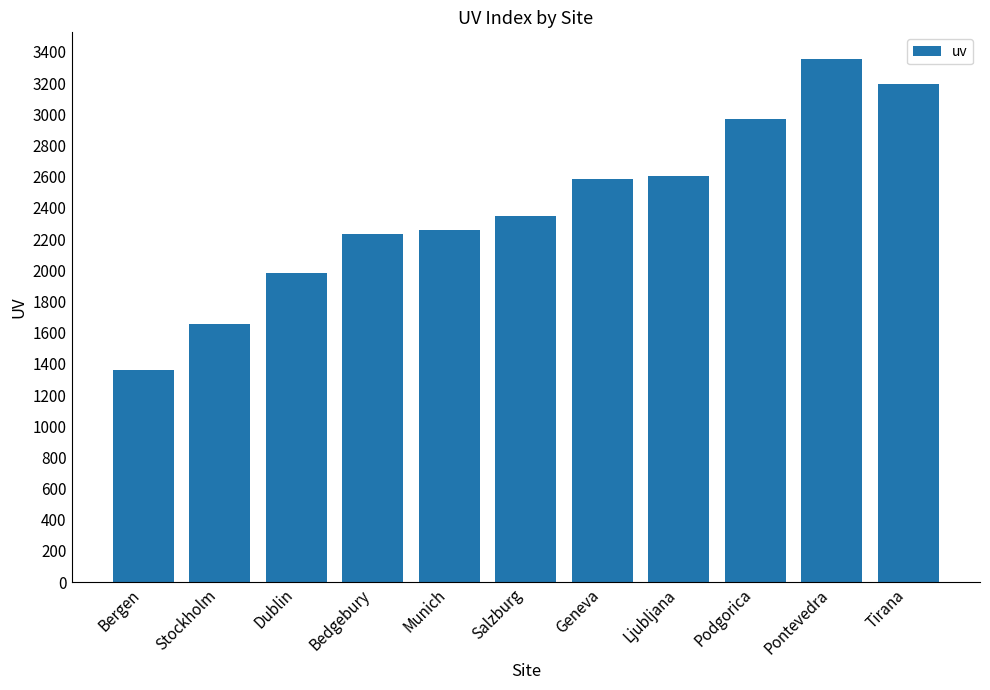

What is the difference between the maximum and minimum values?

1995